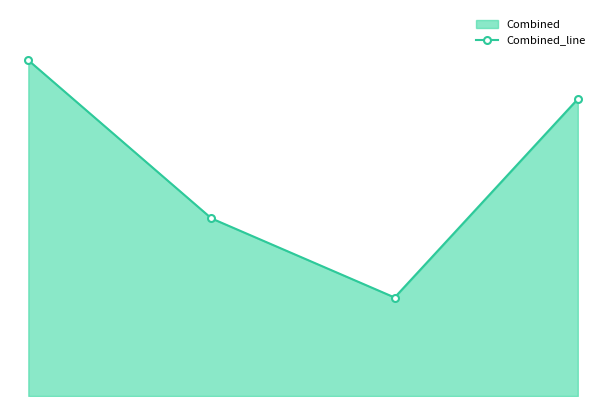

True or false: the data shows 187.4 at 3.

False